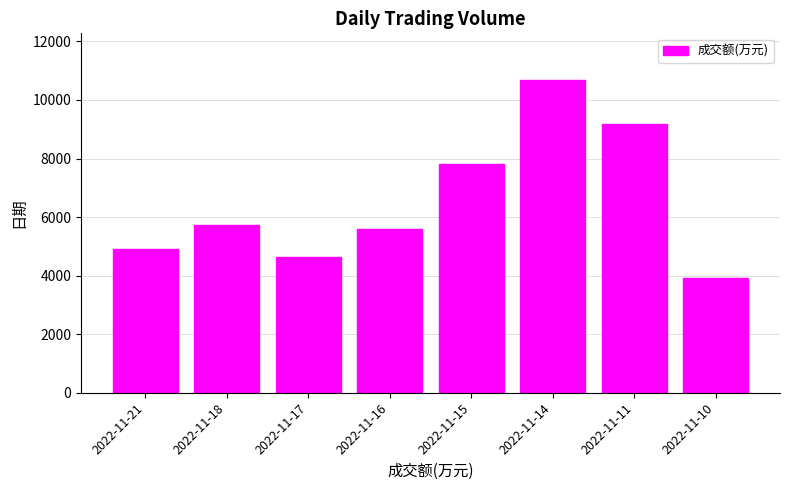

Reading right to left, extract all data points from this chart.

3915	9194	10674	7796	5606	4653	5741	4899